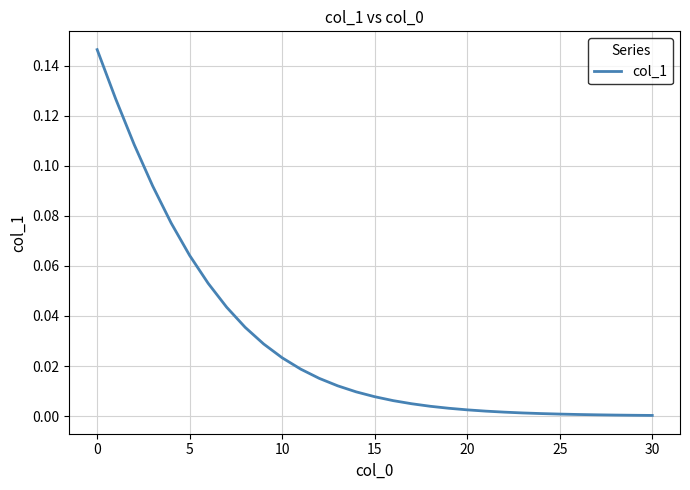

Does the chart have visible grid lines?

Yes